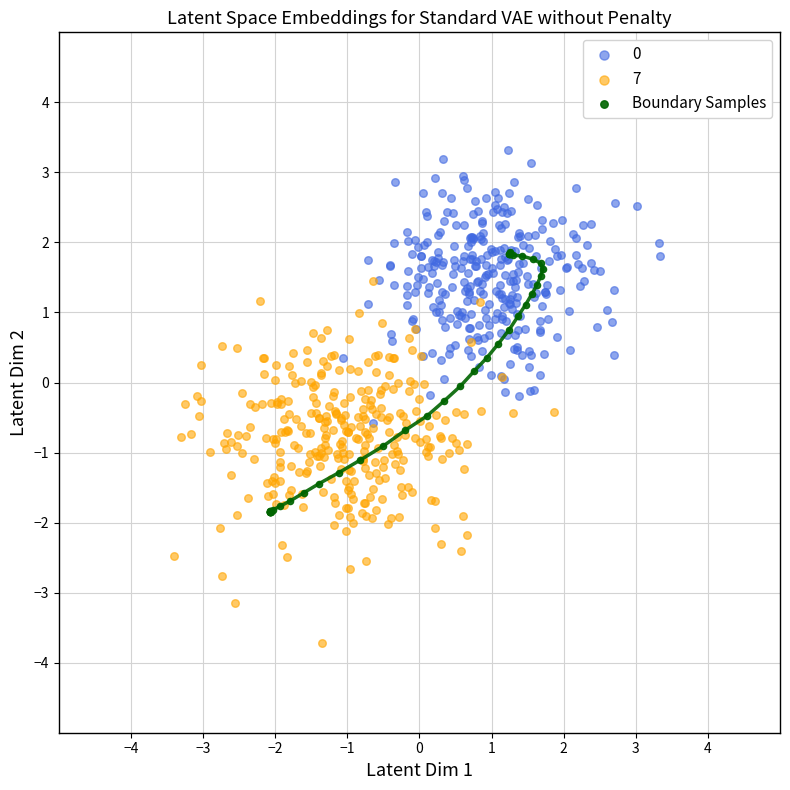

Which series reaches the minimum Y coordinate?

7